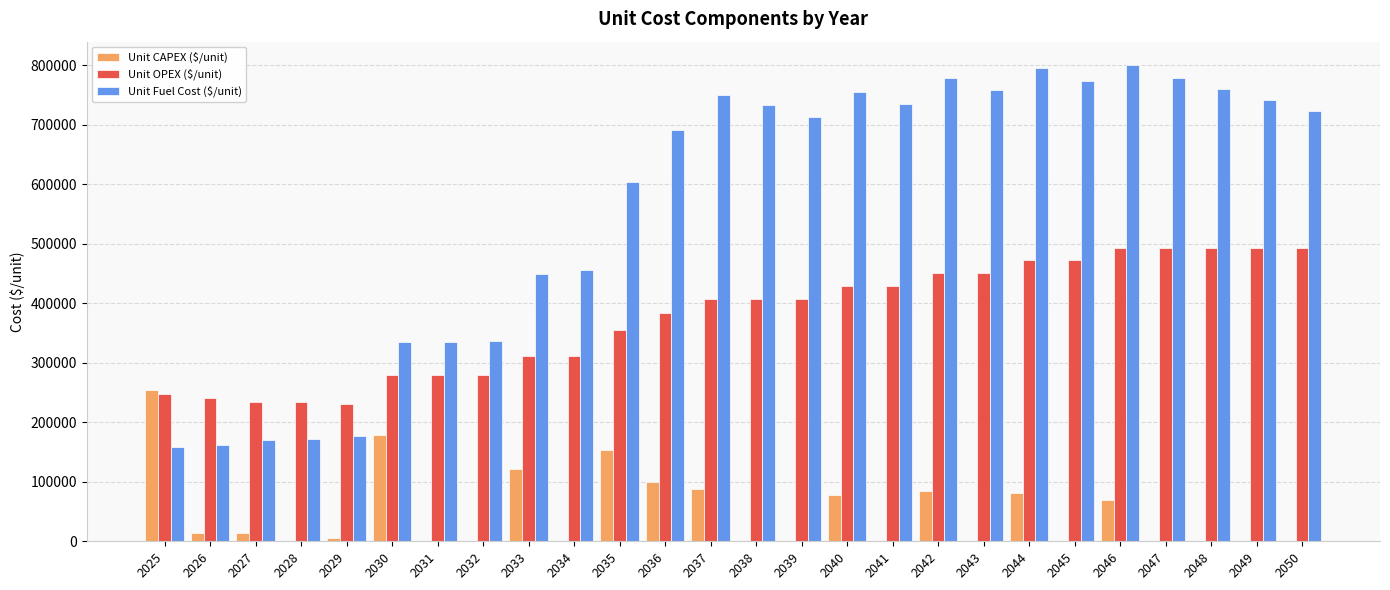

What is the average value of the Unit Fuel Cost ($/unit) series?

563417.4